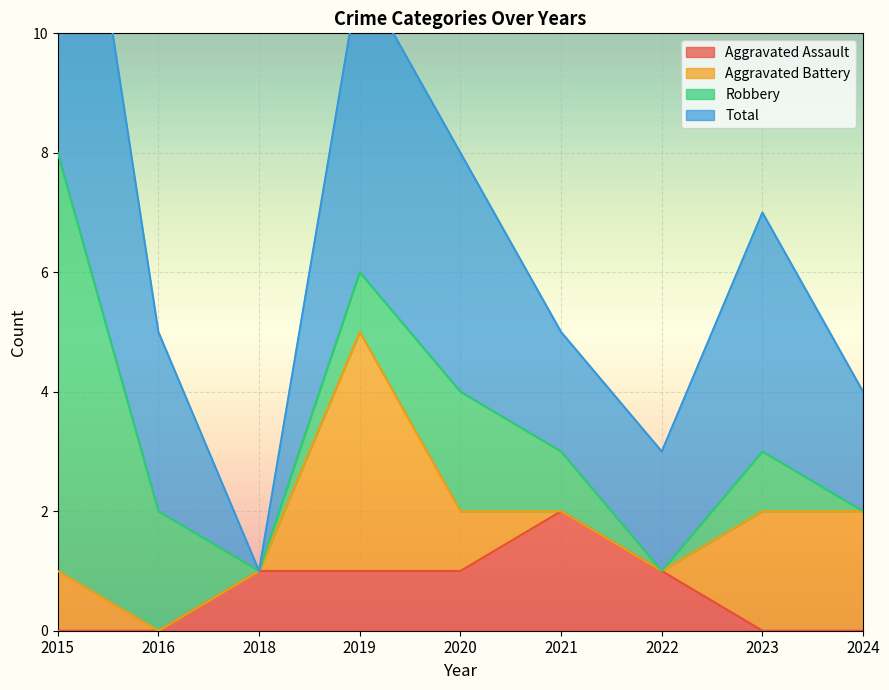

The value of Aggravated Assault at 2018 is 0. True or false?

False